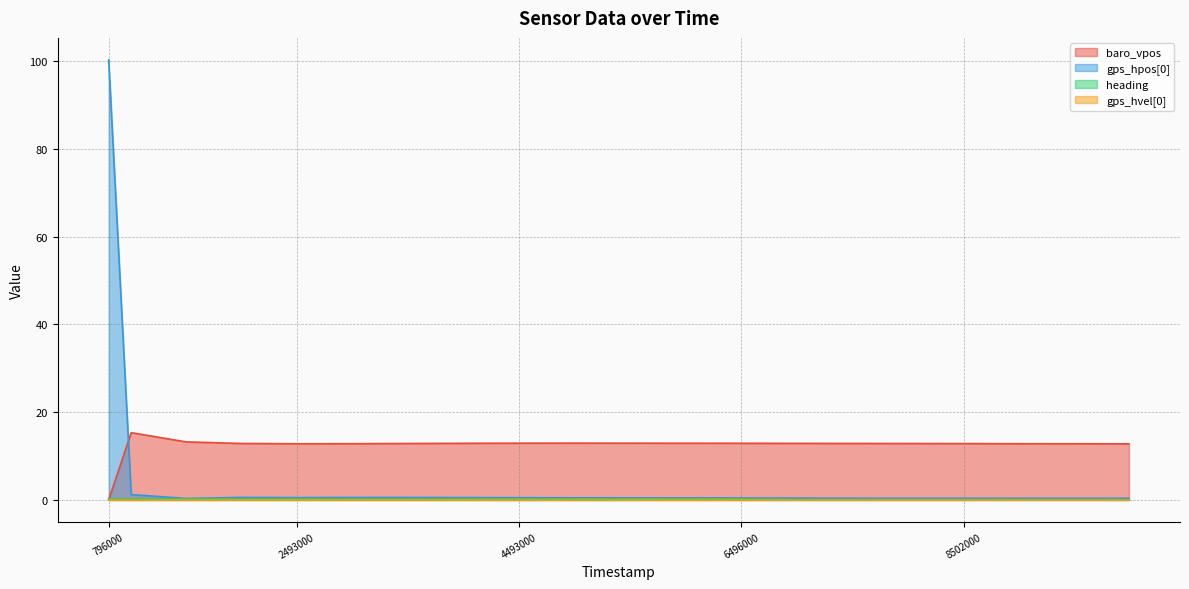

True or false: baro_vpos has a value of 12.8 at 7994000.

True